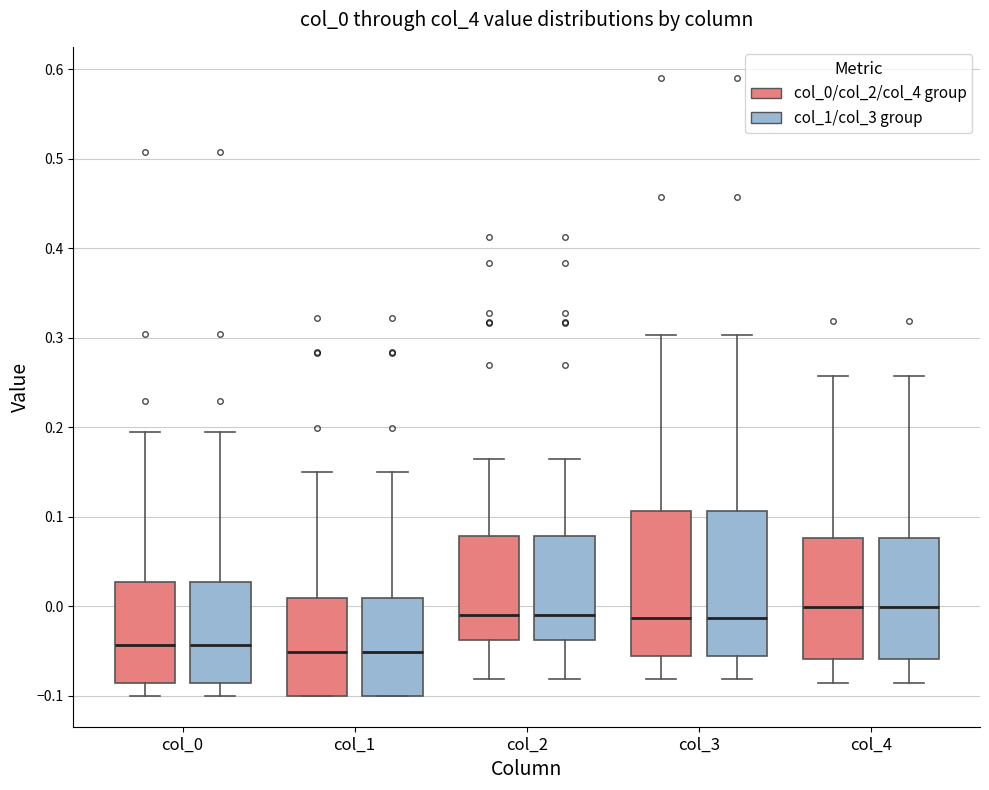

Where is the lower edge of the box for col_0 (col_1/col_3 group) on the y-axis? The values are not printed on the chart, so give them approximately, as read against the axis.

-0.09